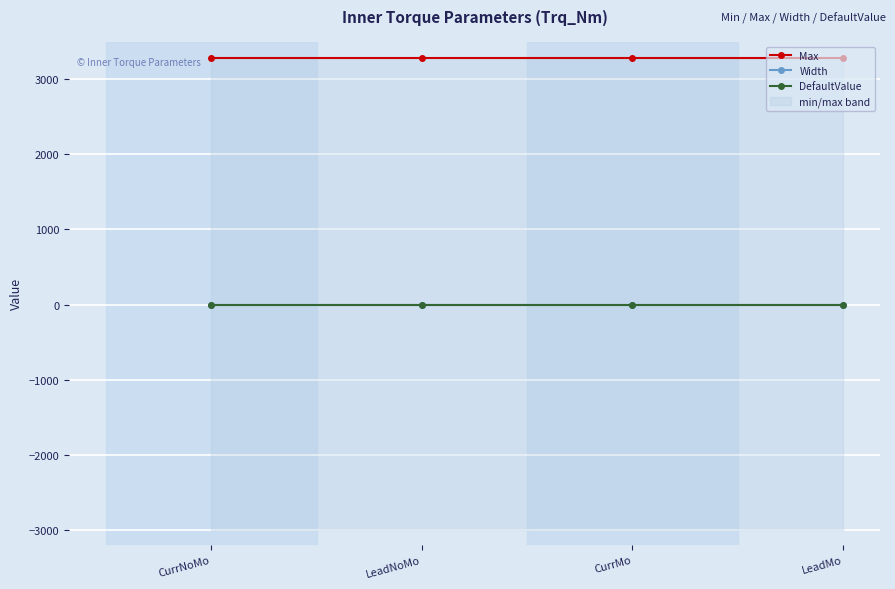

True or false: Width and DefaultValue cross at least once.

False